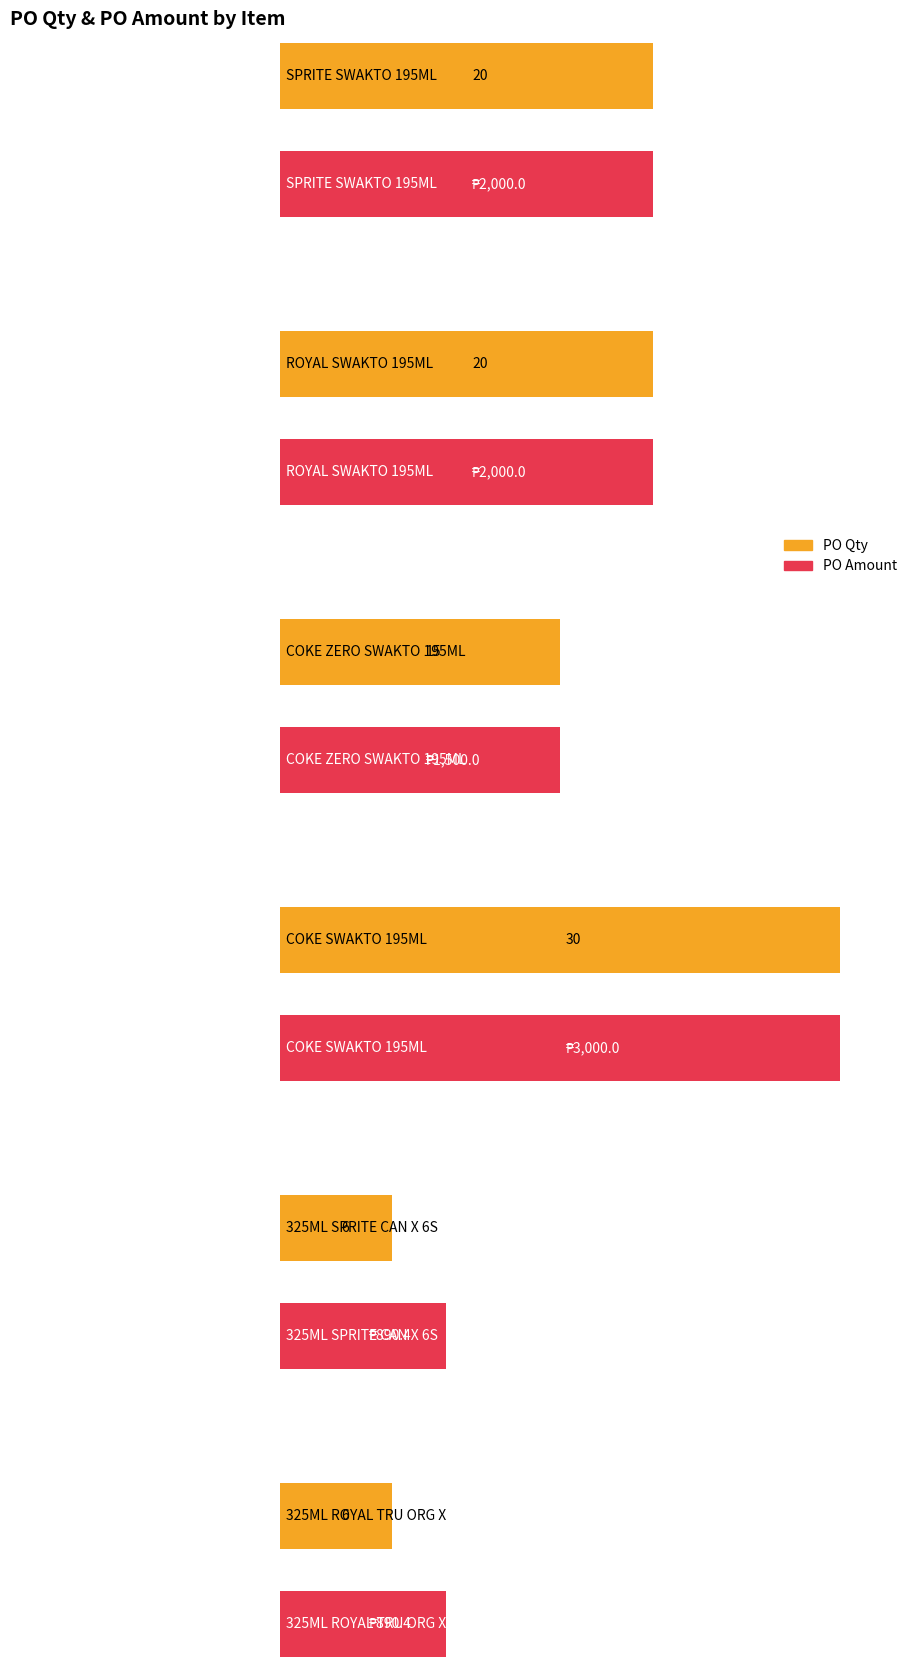

Is the value of PO Amount at ROYAL SWAKTO 195ML greater than the value of PO Qty at COKE SWAKTO 195ML?

Yes